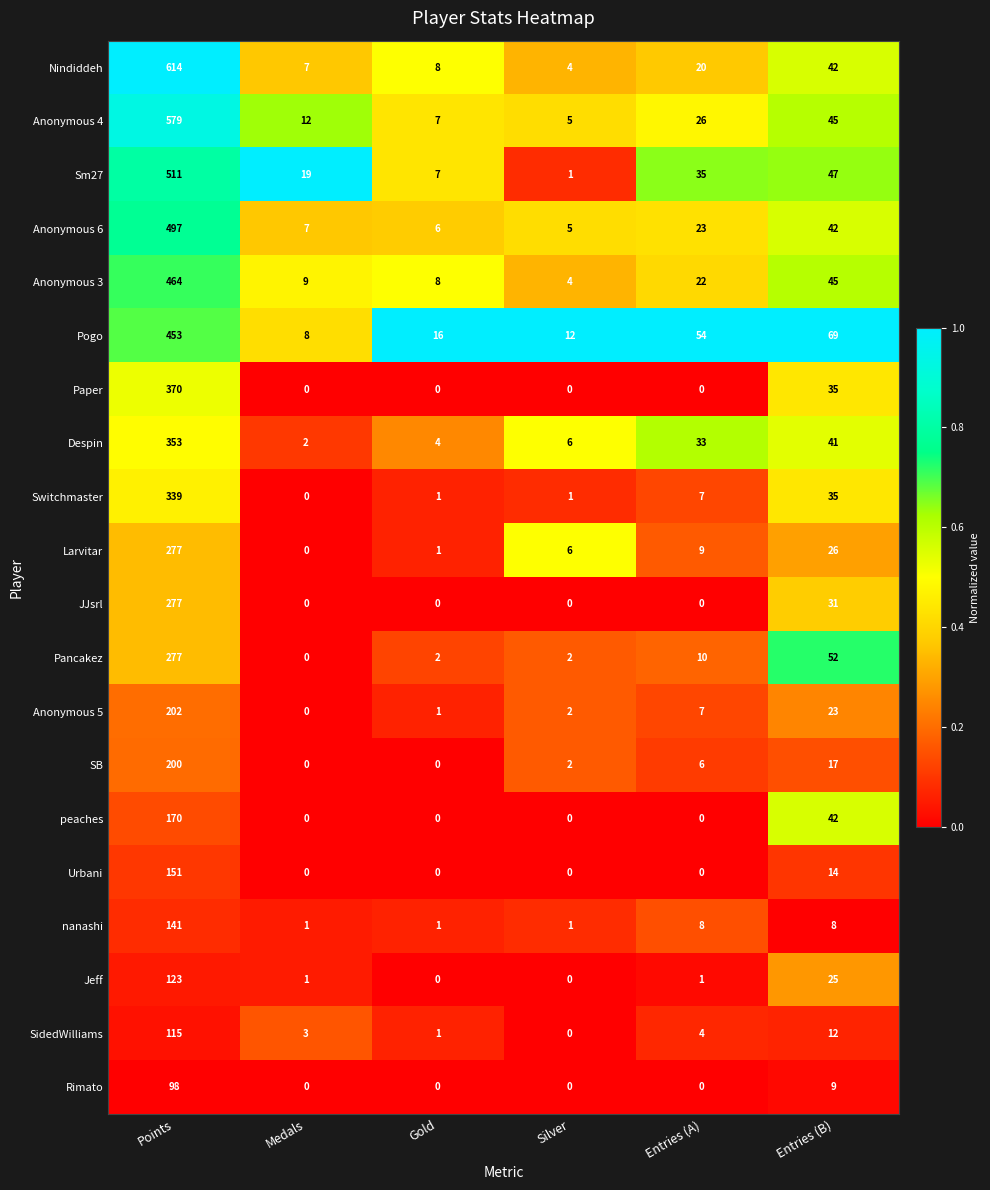

What is the difference between the maximum and minimum values in the Larvitar series?

277